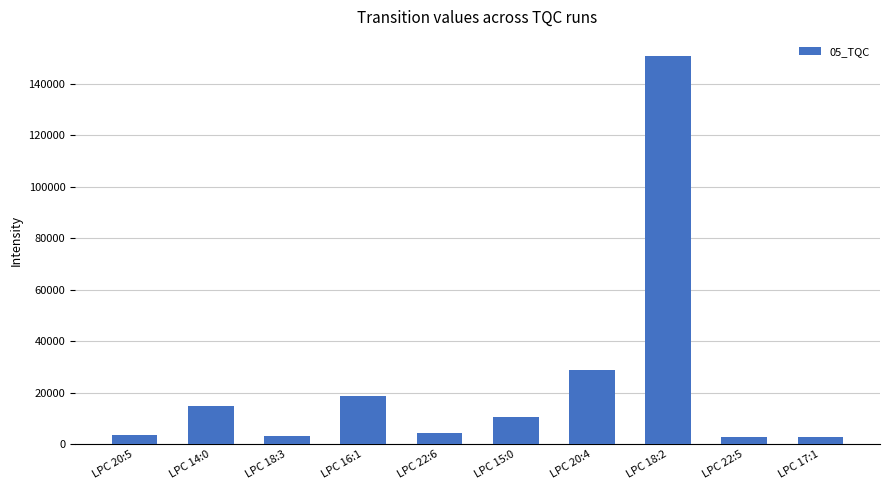

What is the sum of the values at LPC 22:5 and LPC 18:2?

153501